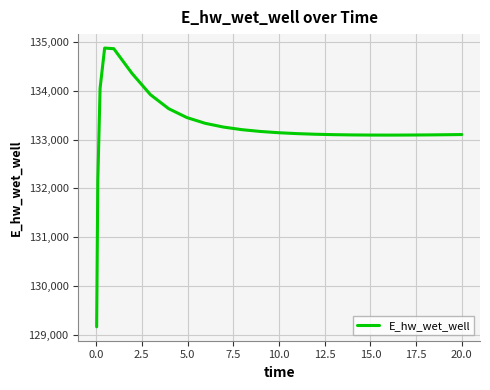

What is the smallest value displayed?

129163.6